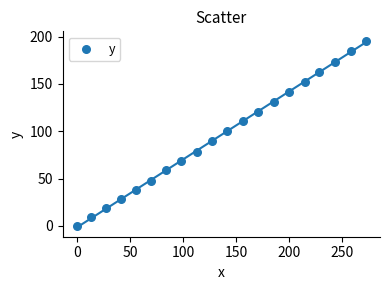

What is the range of Y values (max minus min)?

195.6